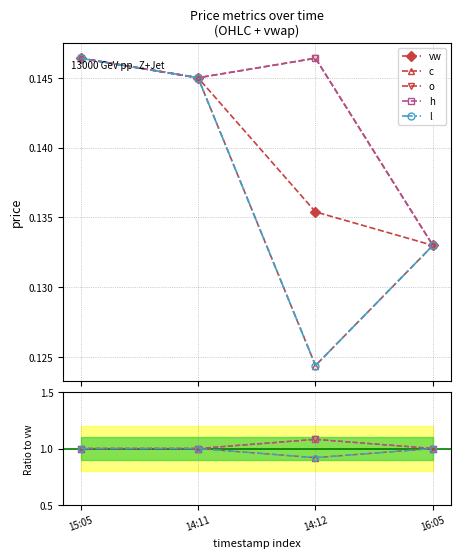

Is it true that l equals 0.3 at 14:12?

False